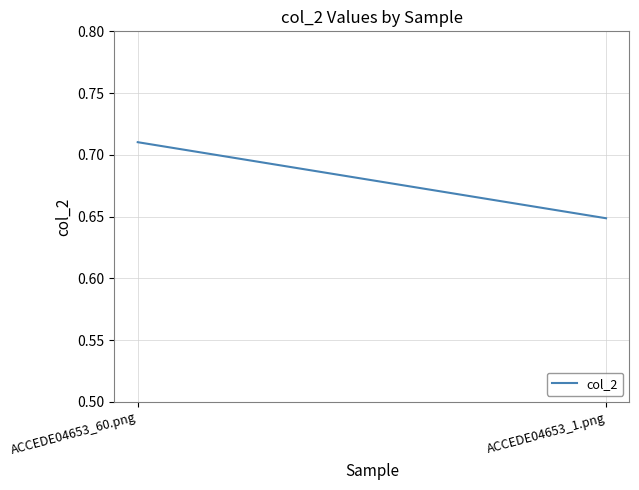

What is the label of the 2nd point from the left?

ACCEDE04653_1.png